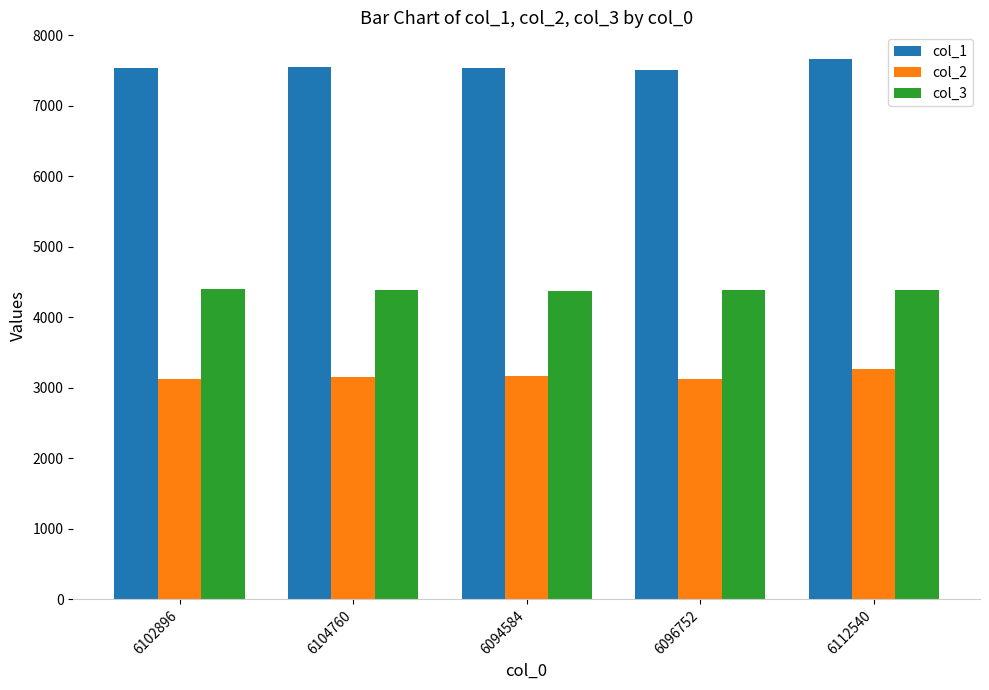

Is the value of col_2 at 6112540 greater than the value of col_3 at 6112540?

No